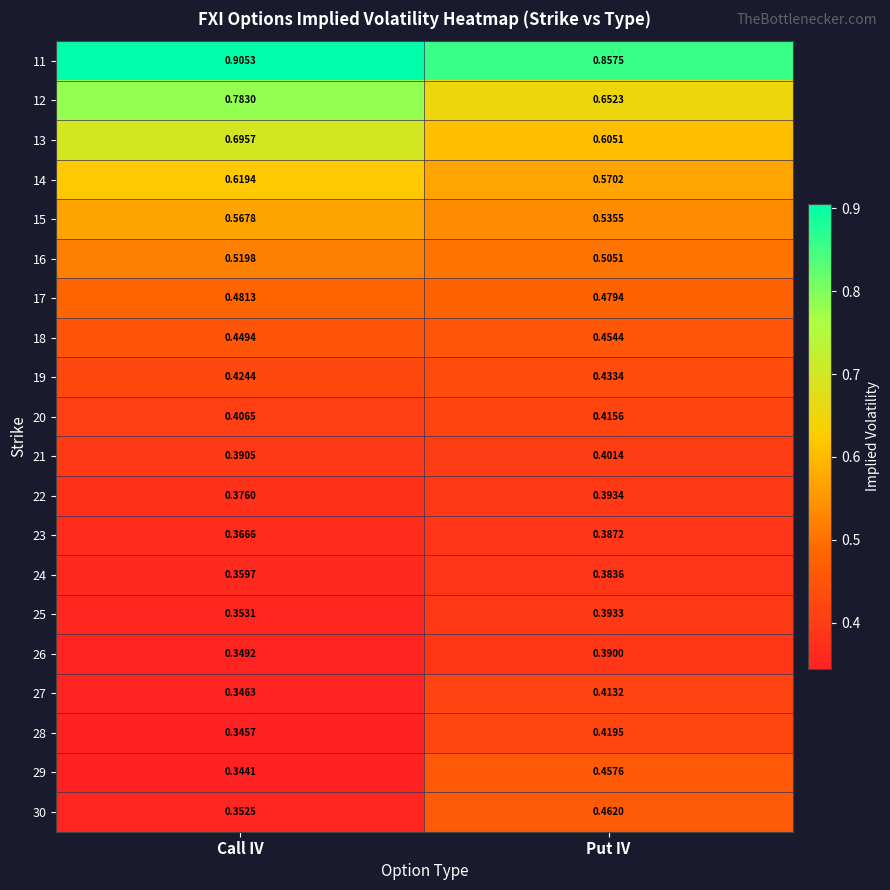

Which series has the largest total across all categories?

11